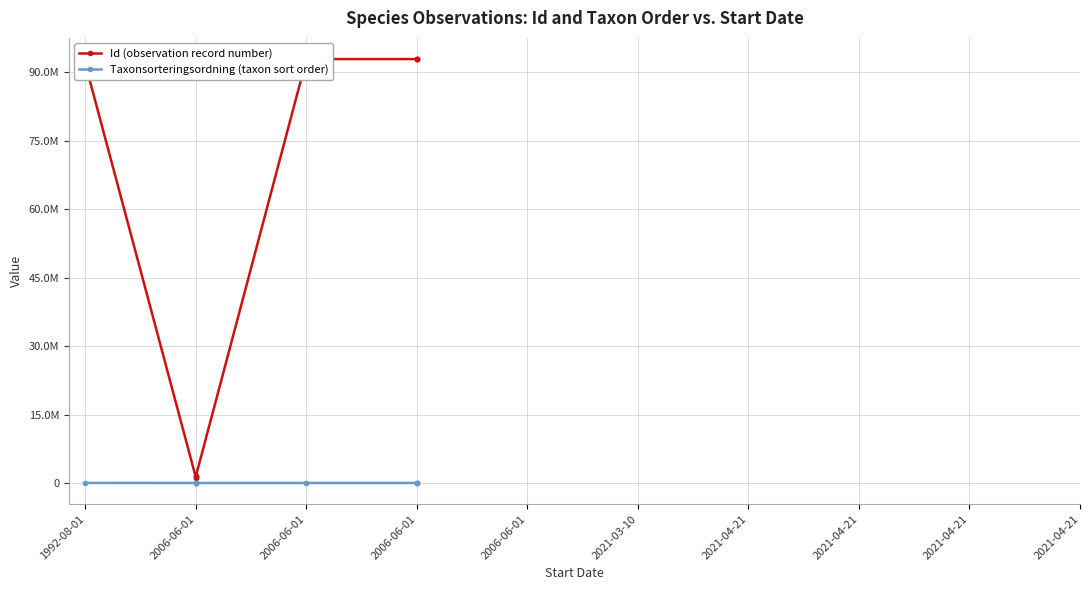

What is the difference between the maximum and minimum values in the Id (observation record number) series?

91623075